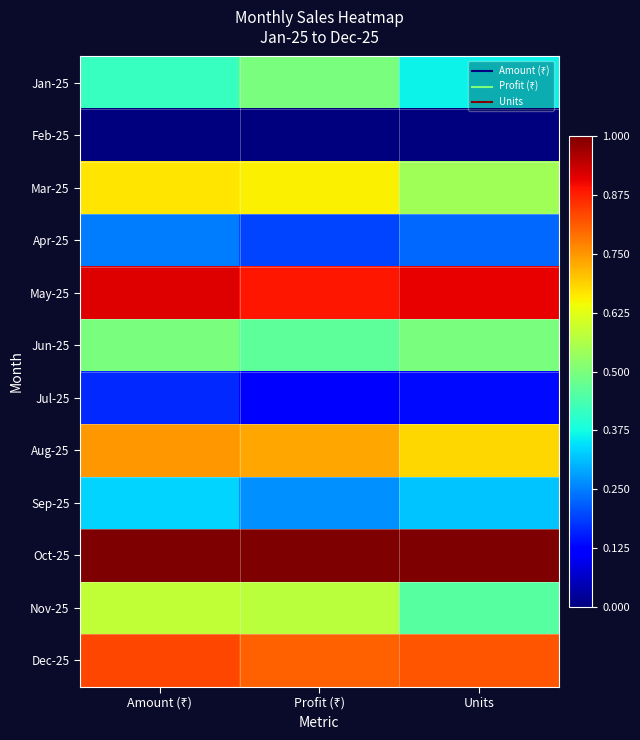

Which has a higher value, Profit (₹) or Units?

Profit (₹)